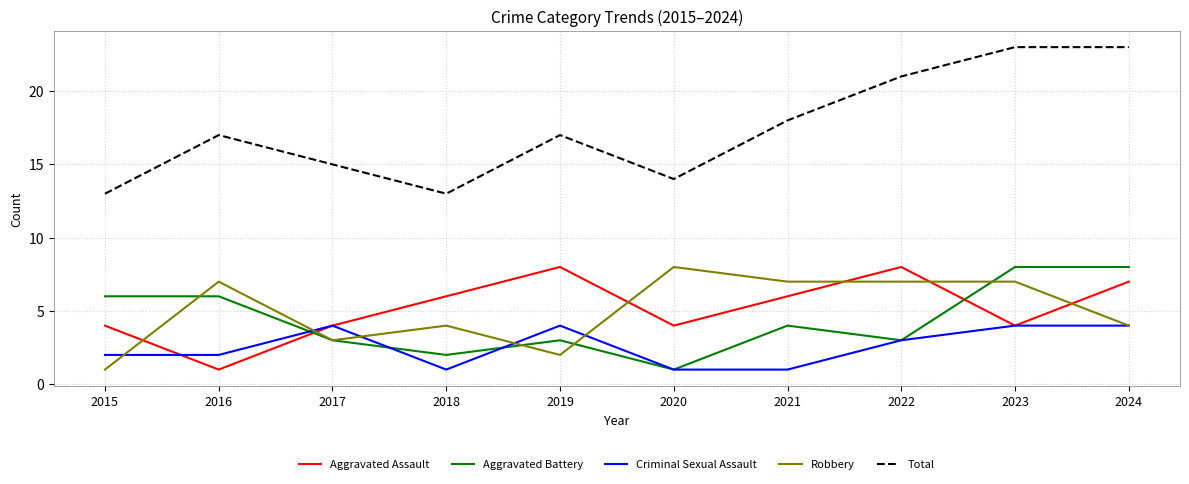

Reading left to right, what are all the values shown in this chart?

Aggravated Assault: 4	1	4	6	8	4	6	8	4	7
Aggravated Battery: 6	6	3	2	3	1	4	3	8	8
Criminal Sexual Assault: 2	2	4	1	4	1	1	3	4	4
Robbery: 1	7	3	4	2	8	7	7	7	4
Total: 13	17	15	13	17	14	18	21	23	23